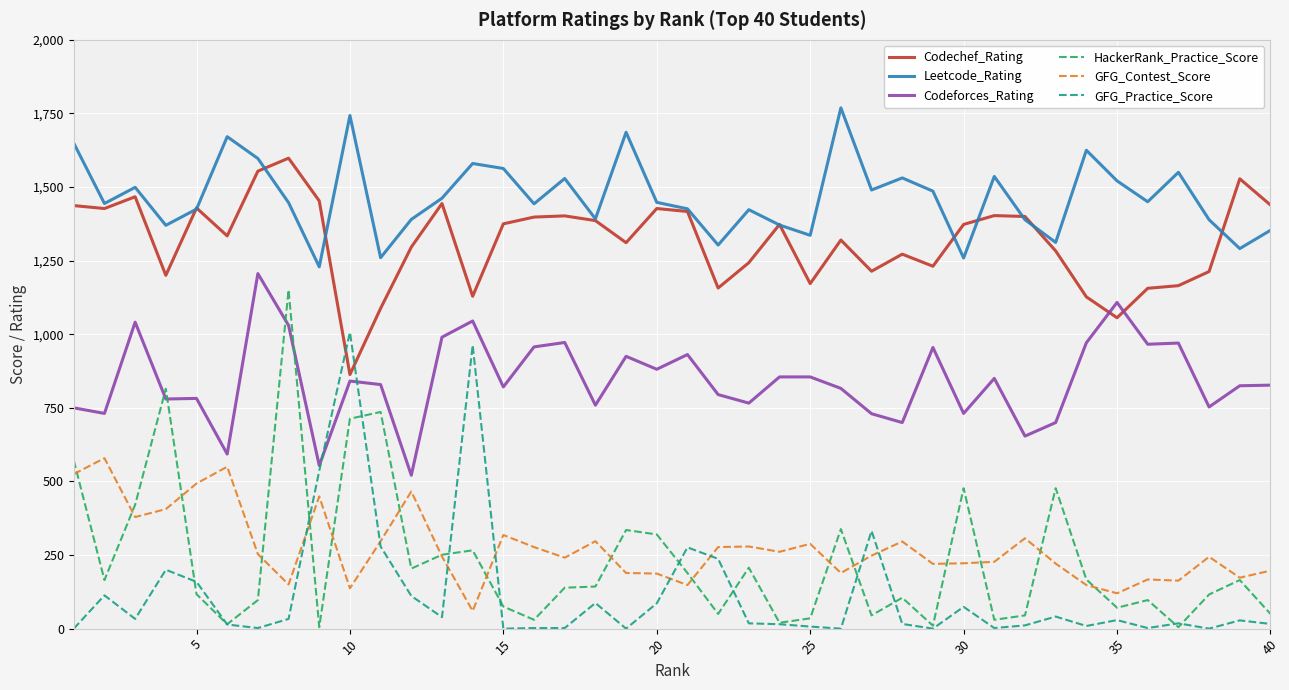

What is the lowest value of the Leetcode_Rating series?

1229